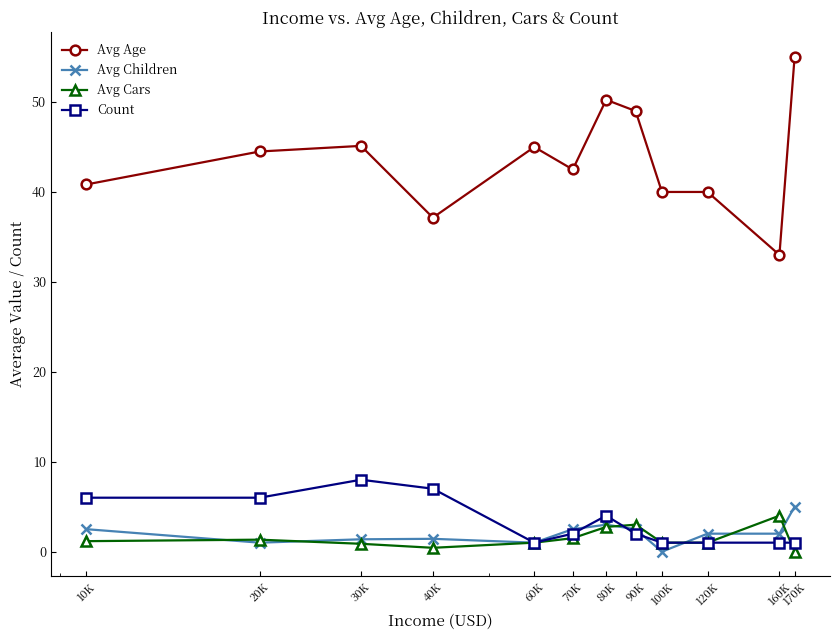

How many lines are shown in the chart?

4